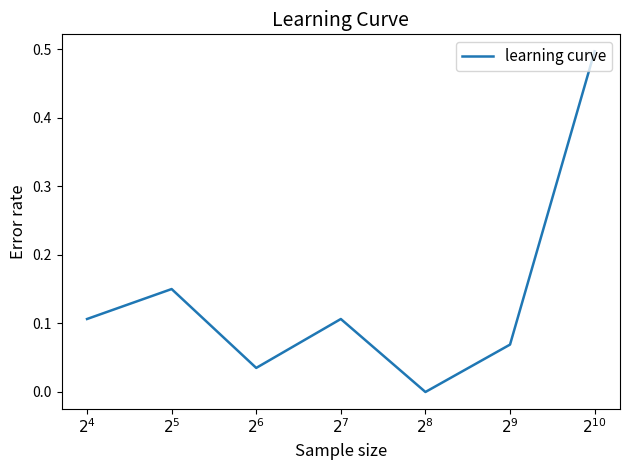

What is the maximum value shown in the chart?

0.5